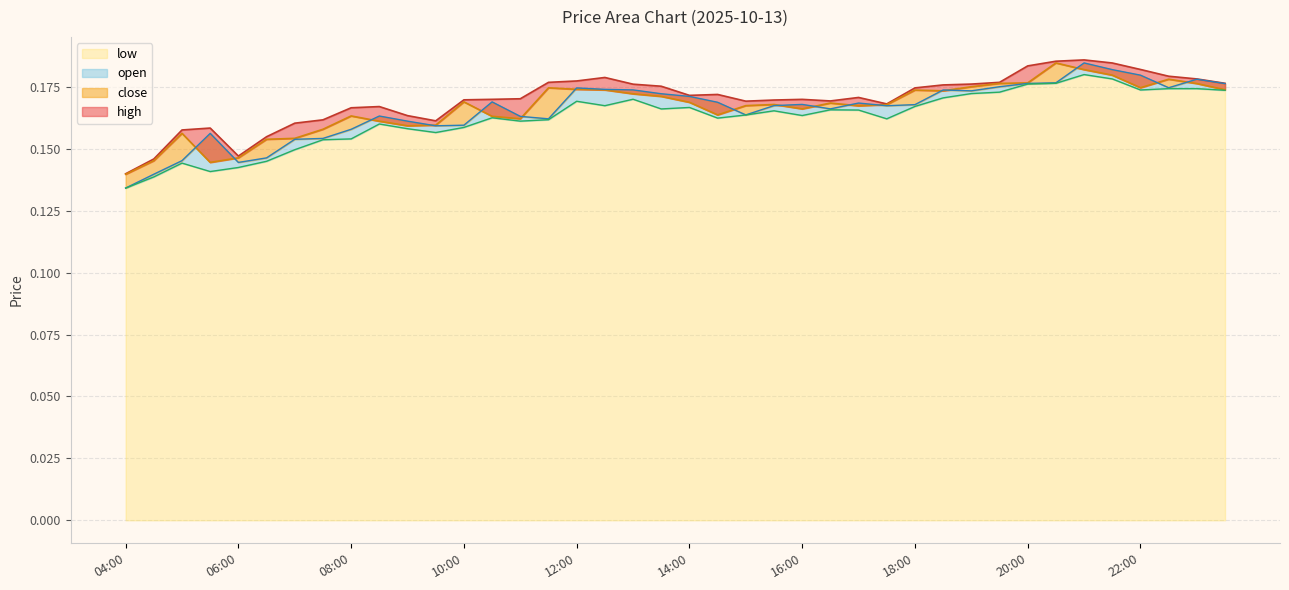

What are all the series names shown in the legend?

high, close, low, open